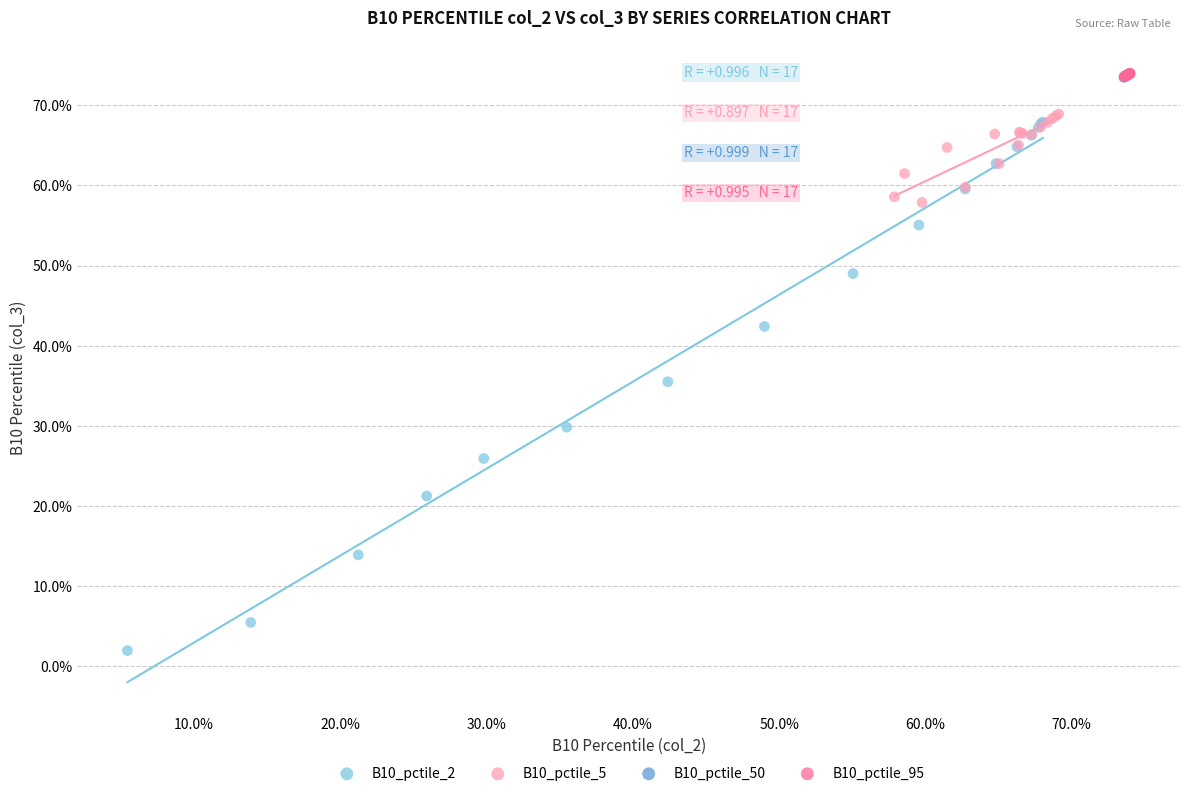

What are all the series names shown in the legend?

B10_pctile_2, B10_pctile_5, B10_pctile_50, B10_pctile_95